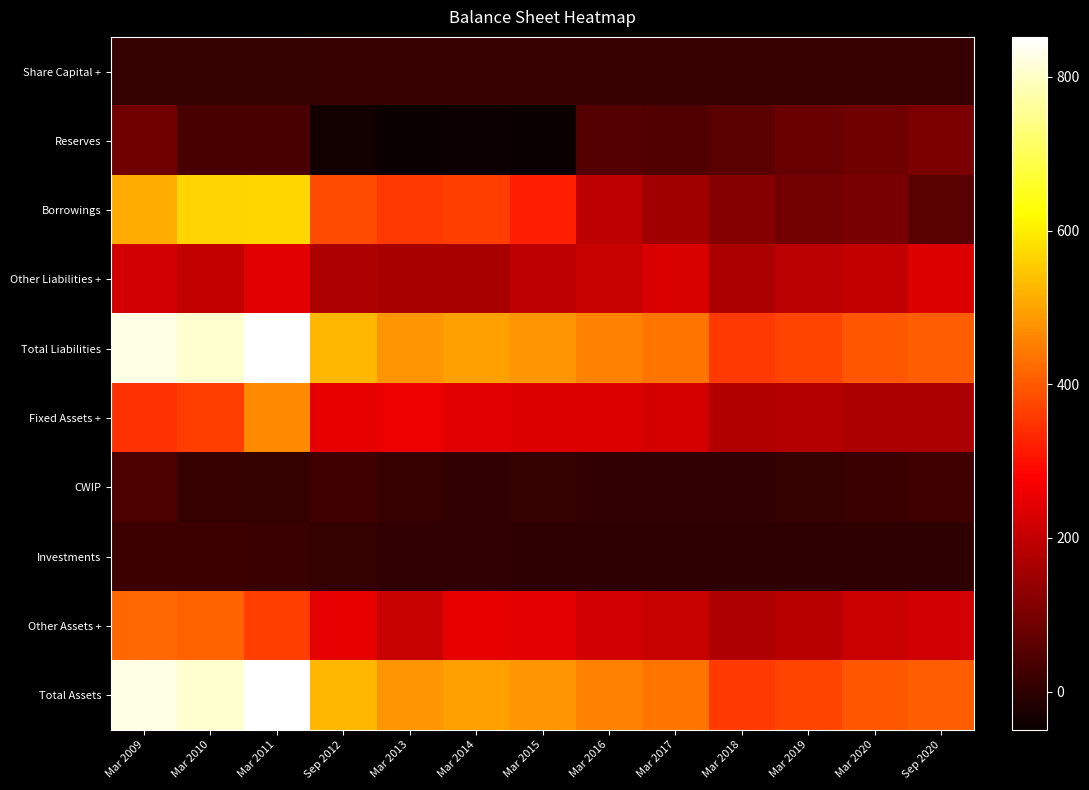

At which category is the sum across all series the highest?

Mar 2011